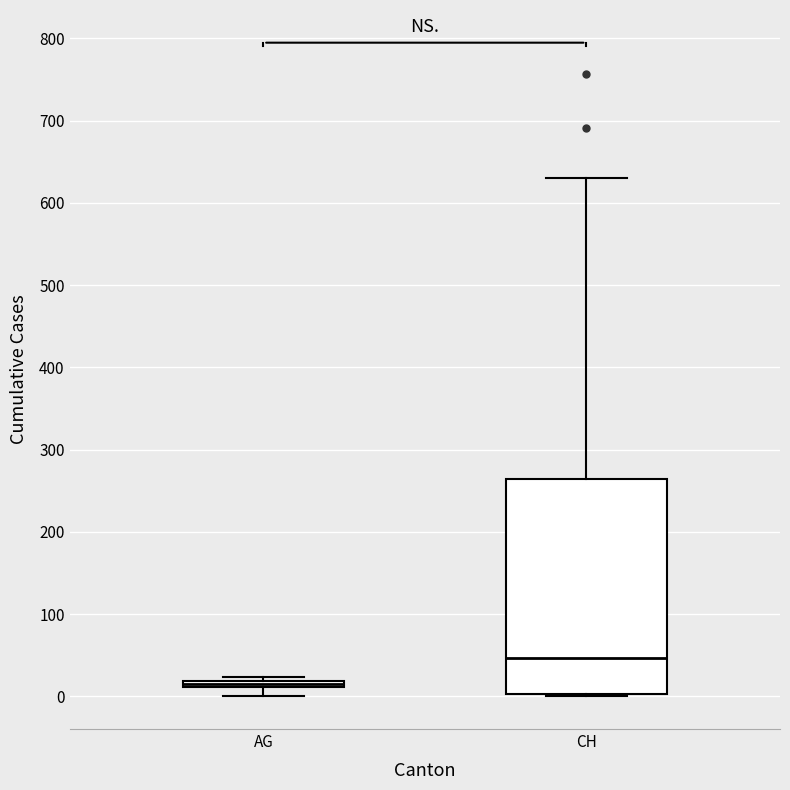

Which box's median line is the lowest?

AG